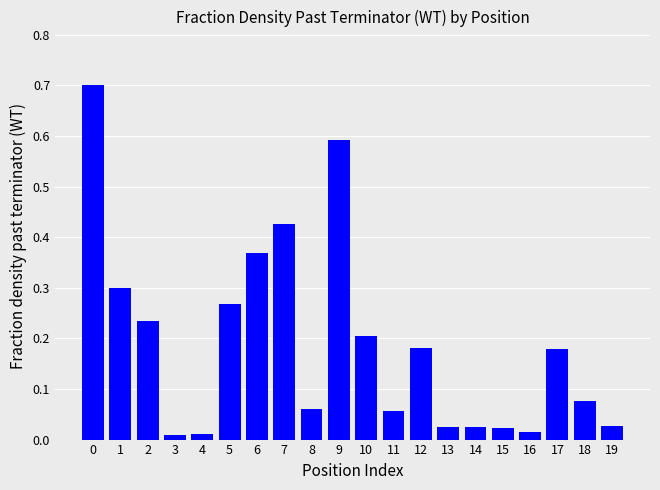

What is the sum of all values?

3.8